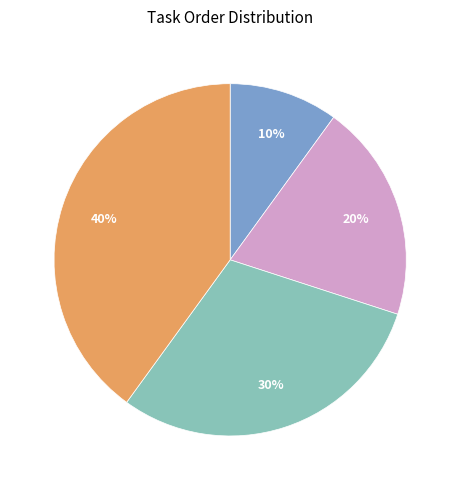

To the nearest percent, what is the difference between the largest and smallest slice percentages?

30%